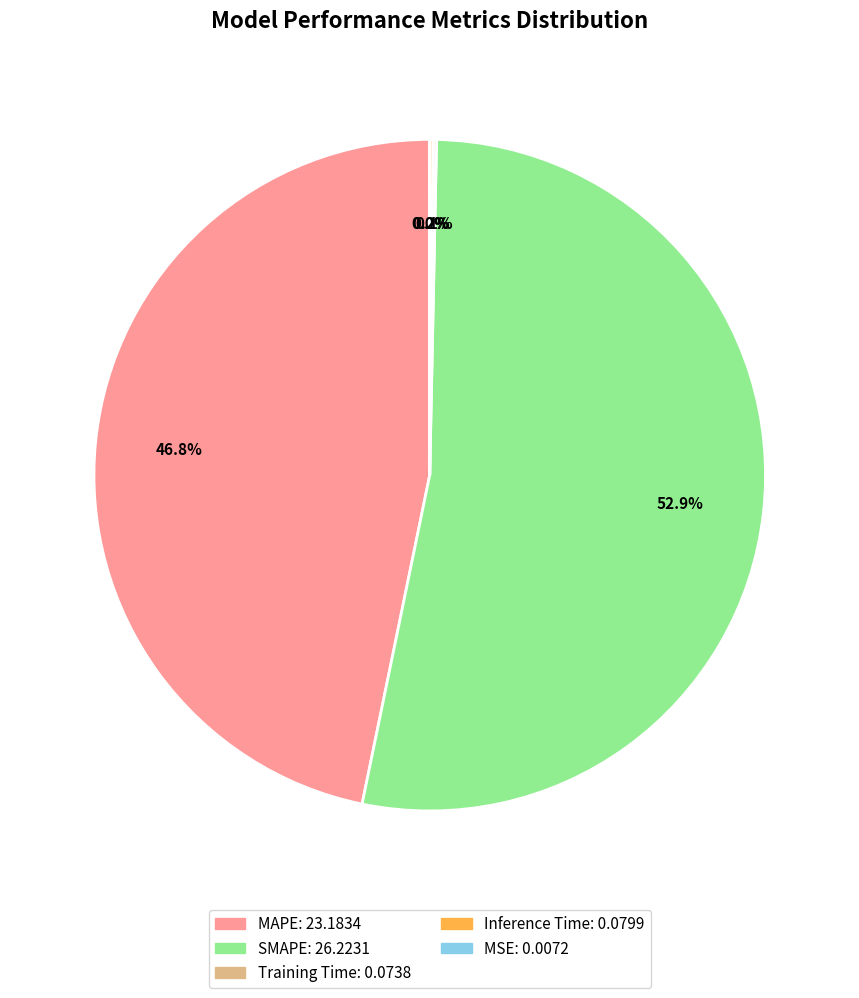

What percentage is the MAPE slice, to the nearest percent?

47%